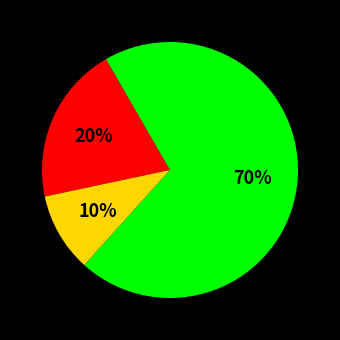

Count the number of slices in the pie.

3